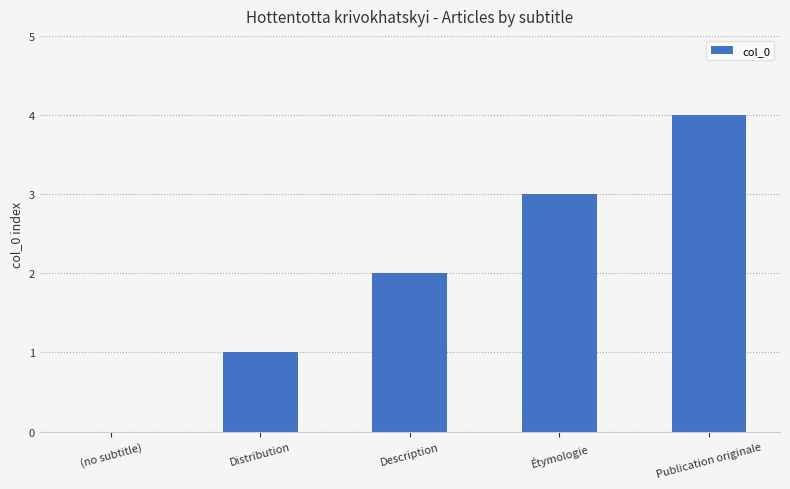

What is the maximum value shown in the chart?

4